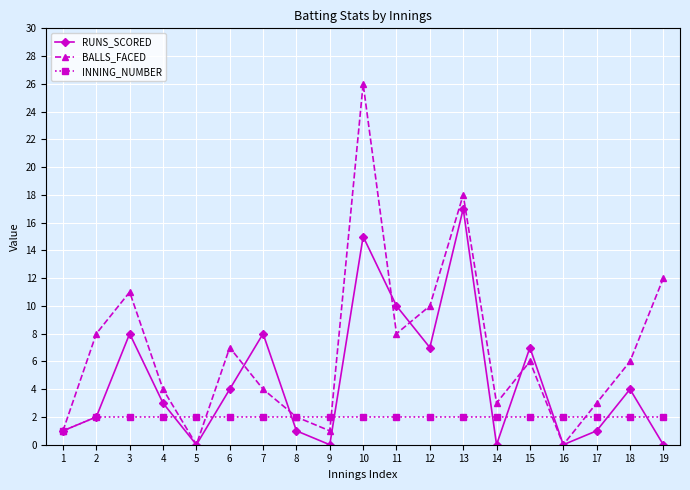

Where is the first local maximum for BALLS_FACED?

3